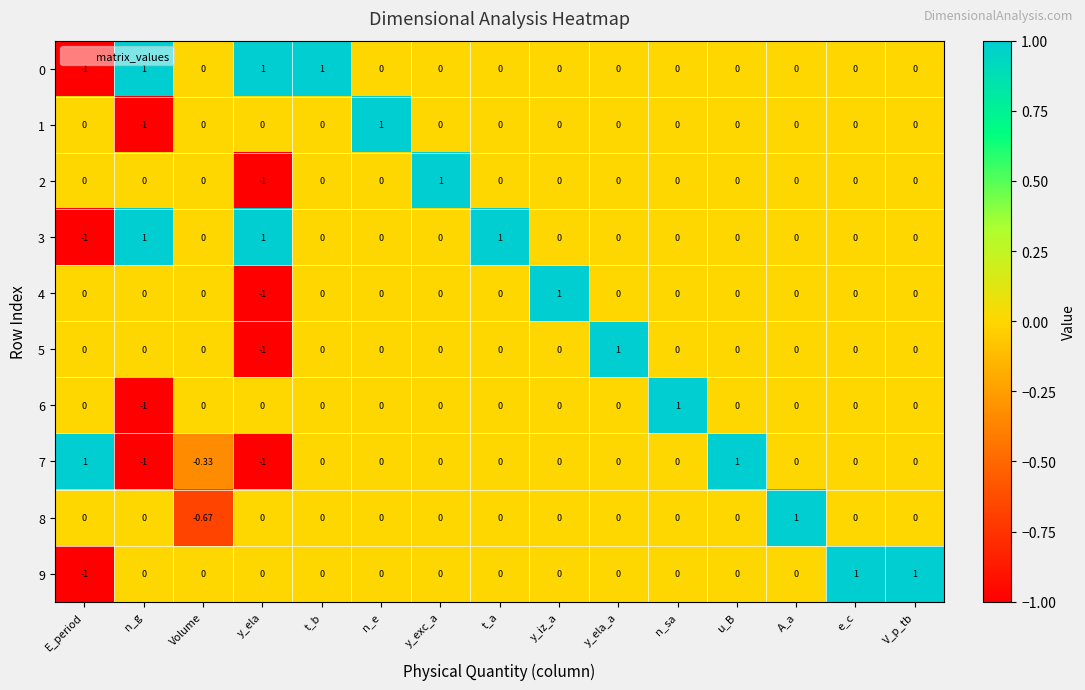

Which category has the lowest value in the 1 series?

n_g